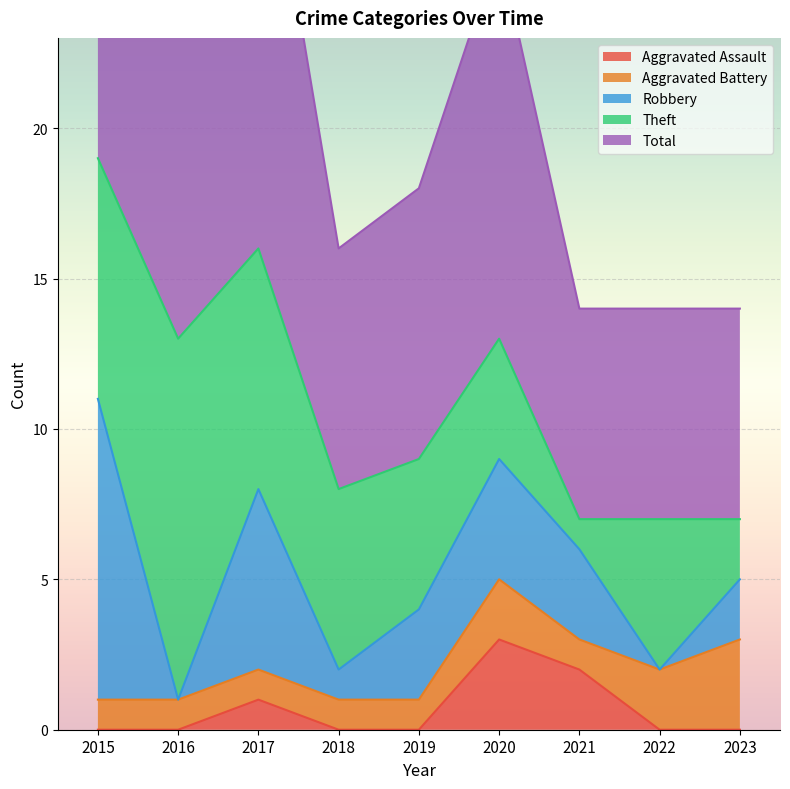

What are all the series names shown in the legend?

Aggravated Assault, Aggravated Battery, Robbery, Theft, Total